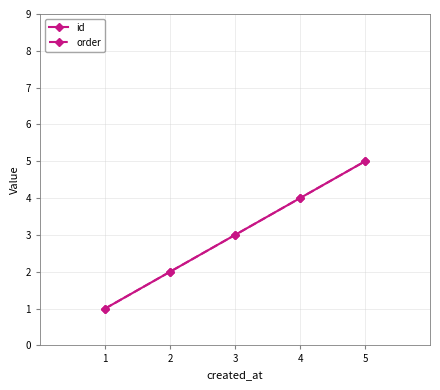

What is the approximate value of order at 5?

5